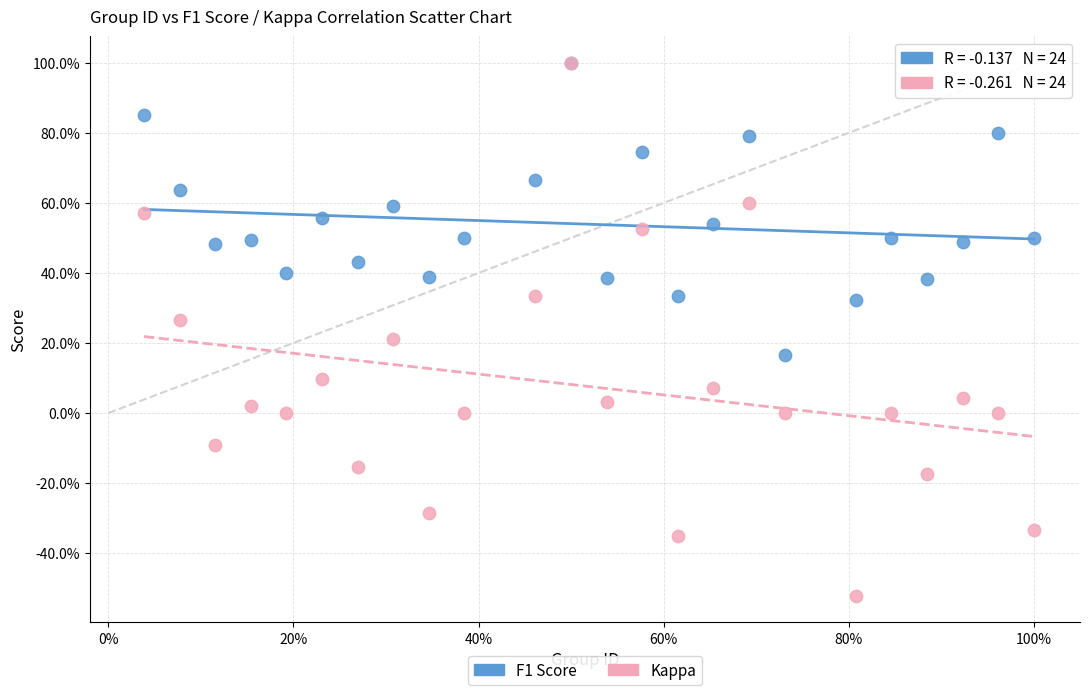

What are all the series names shown in the legend?

F1 Score, Kappa